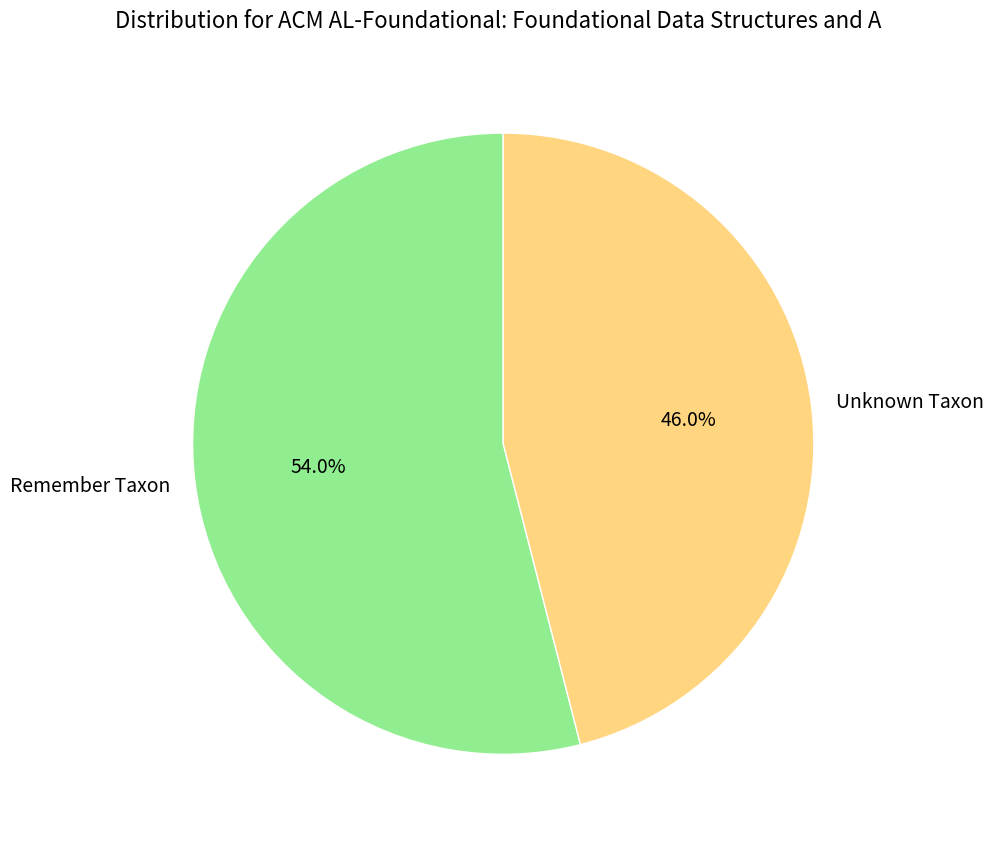

Between Remember Taxon and Unknown Taxon, which is larger?

Remember Taxon